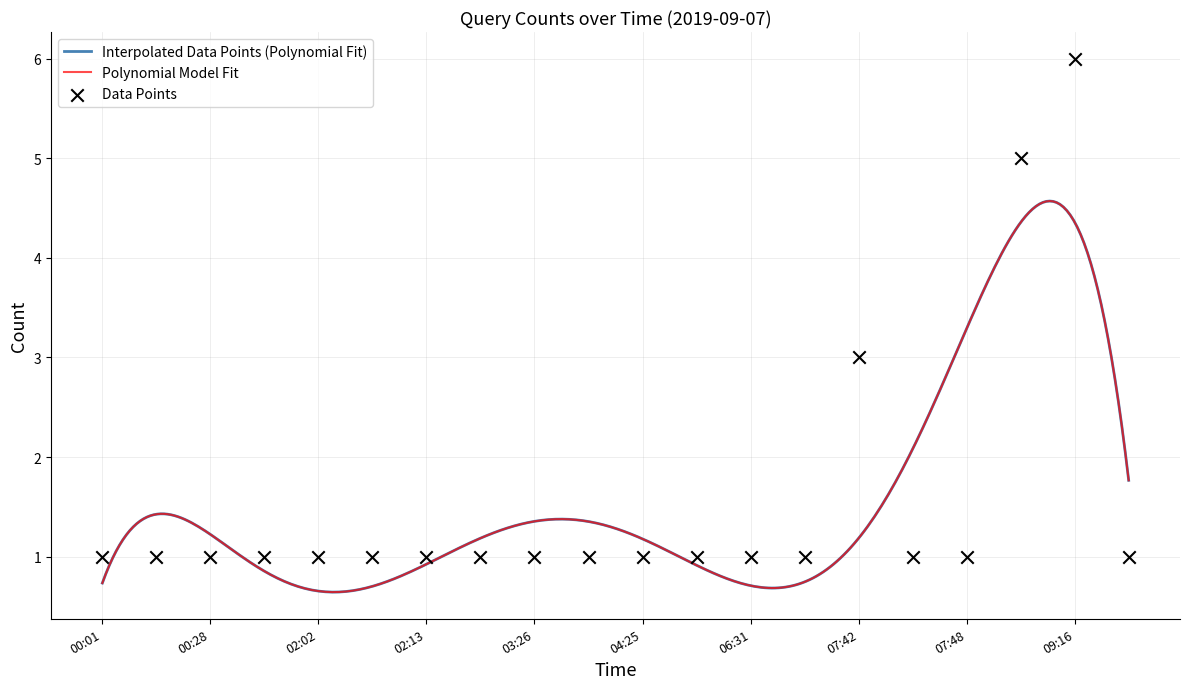

Between 03:40 and 06:11, which is larger?

03:40